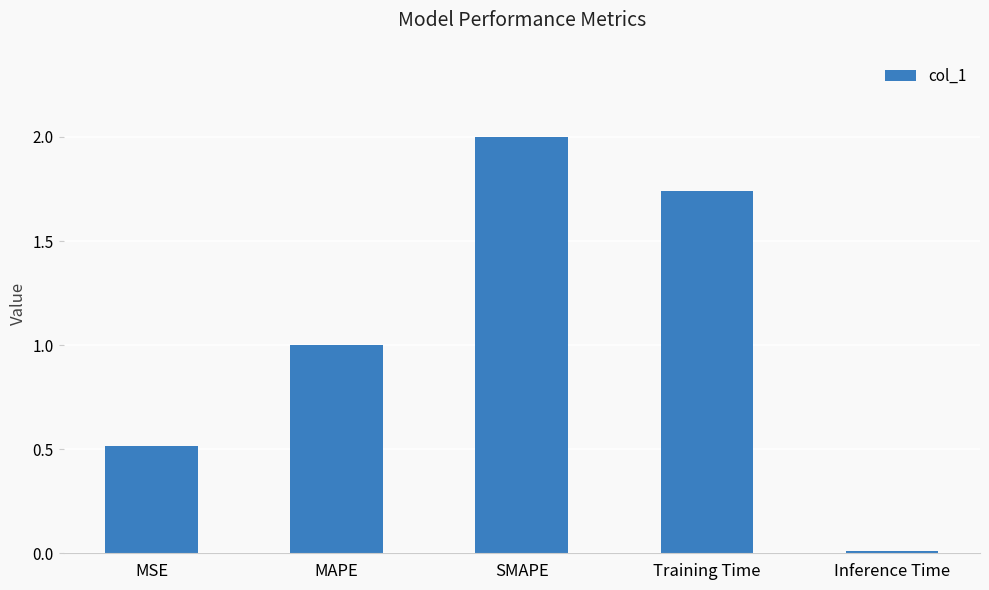

List the labels in order of value, smallest first.

Inference Time, MSE, MAPE, Training Time, SMAPE